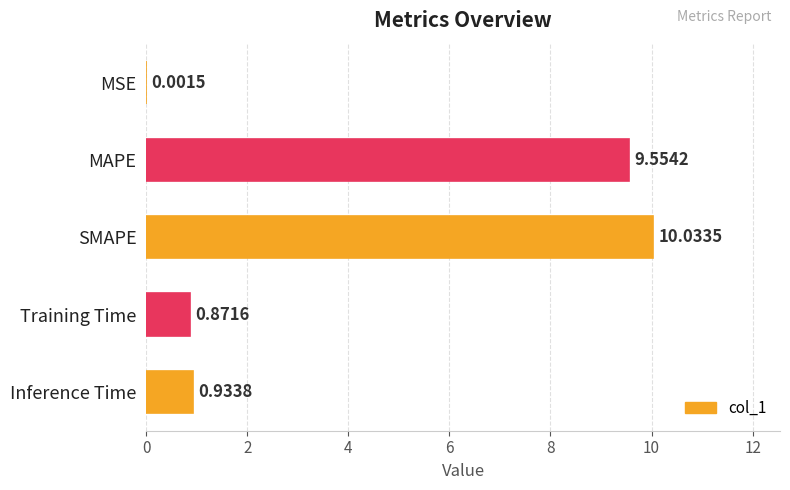

At which label is the value closest to 5?

Inference Time